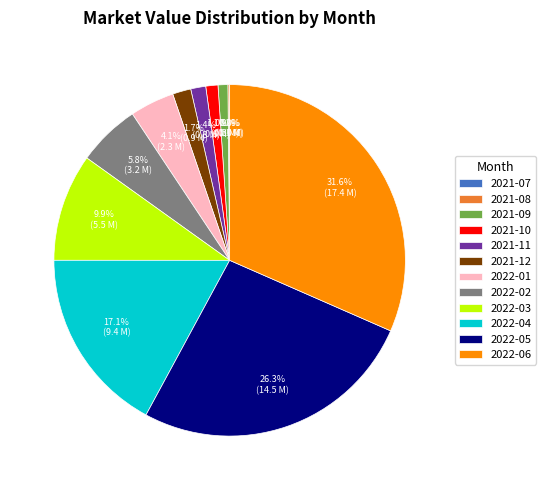

The 2021-12 slice represents 2% of the pie. True or false?

True